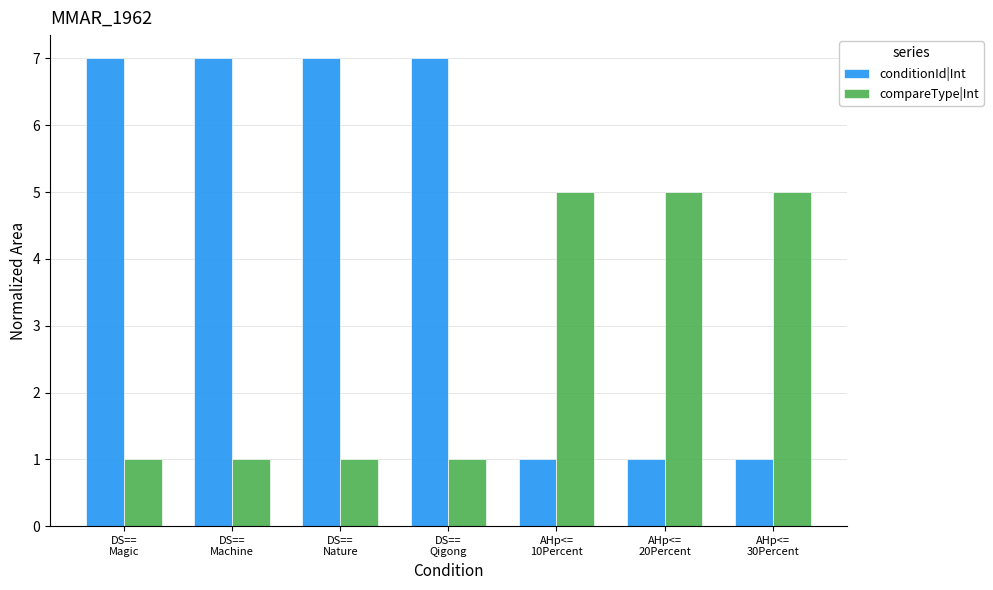

How many bars are there in total?

14